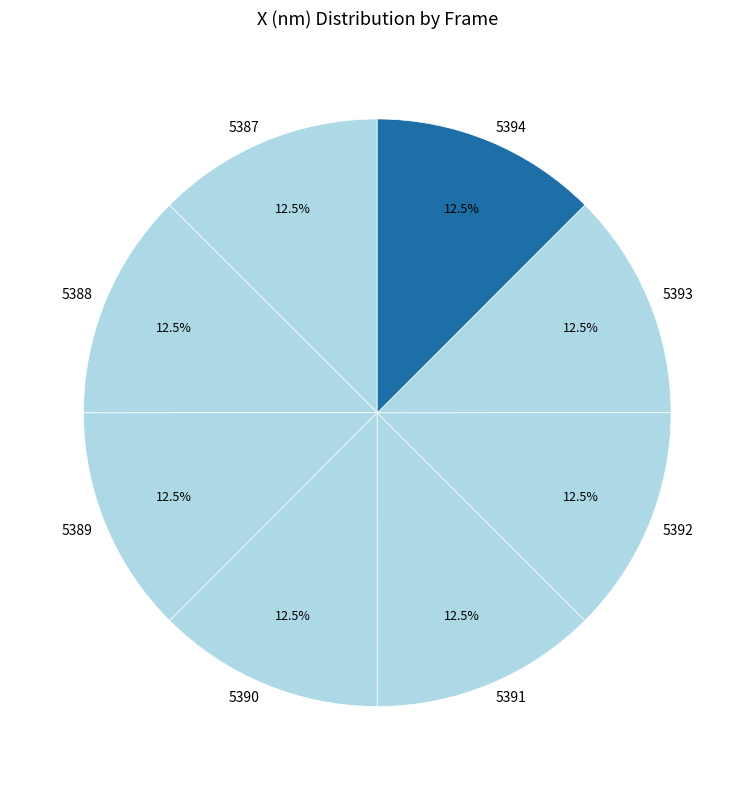

Does 5390 represent more than half of the total?

No